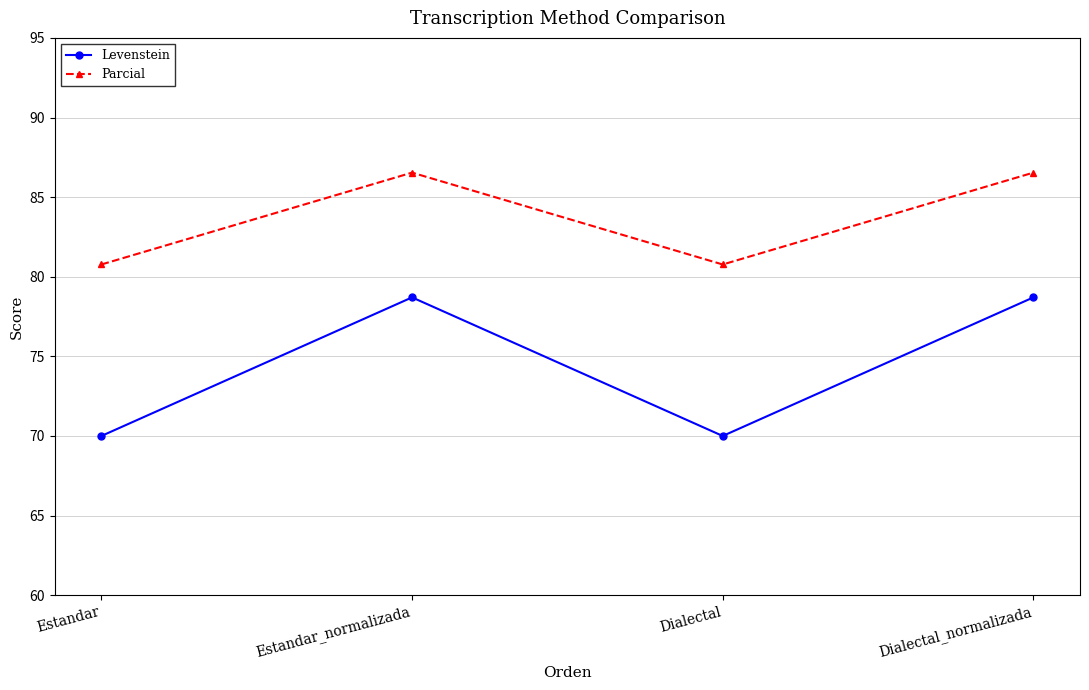

Which series has the widest spread of values?

Levenstein